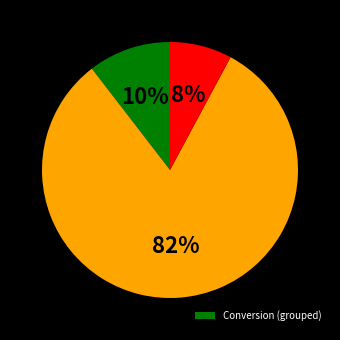

Is there a majority slice in this chart?

Yes